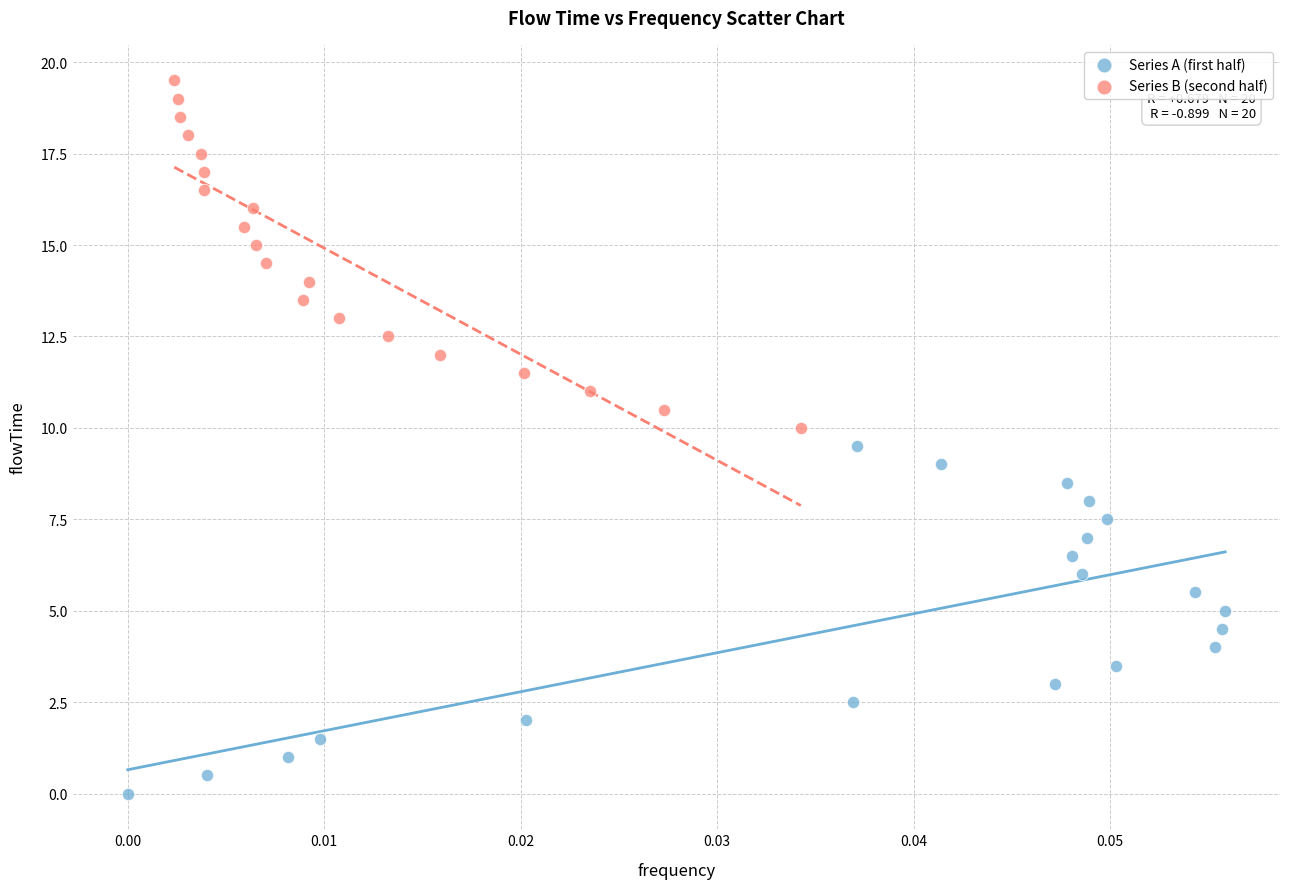

Which series reaches the maximum Y coordinate?

Series B (second half)